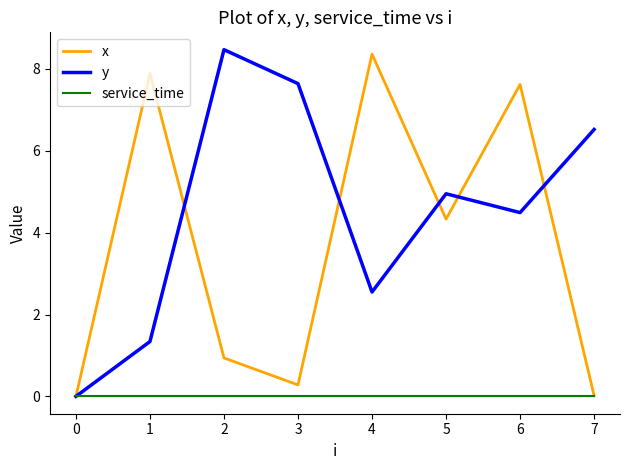

What is the approximate value of x at 1?

7.9